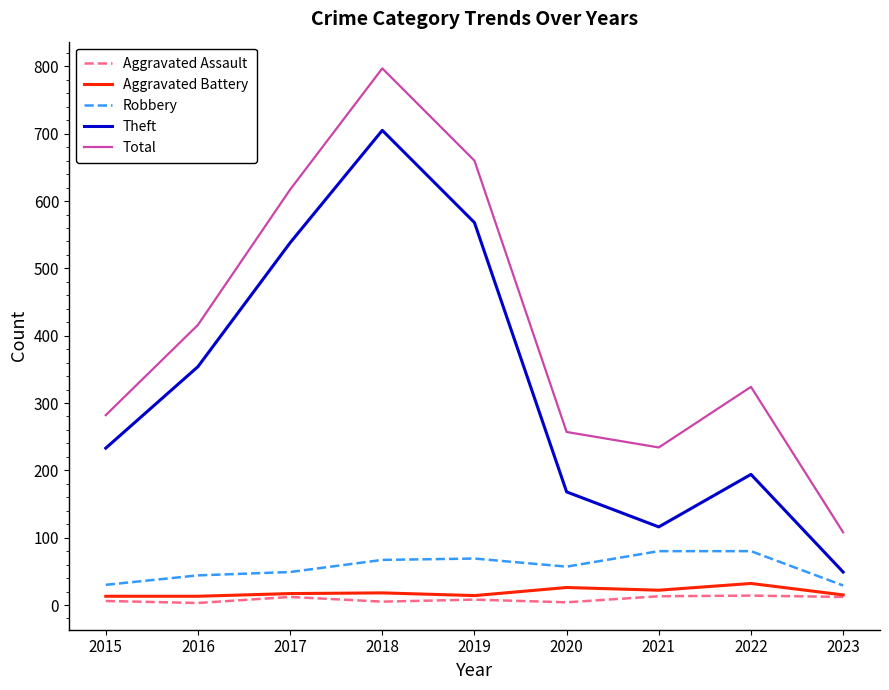

Which series has the largest total across all categories?

Total